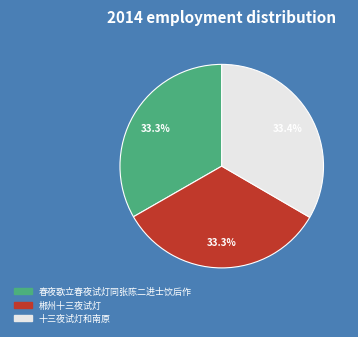

To the nearest percent, what portion does 春夜歌立春夜试灯同张陈二进士饮后作 represent?

33%